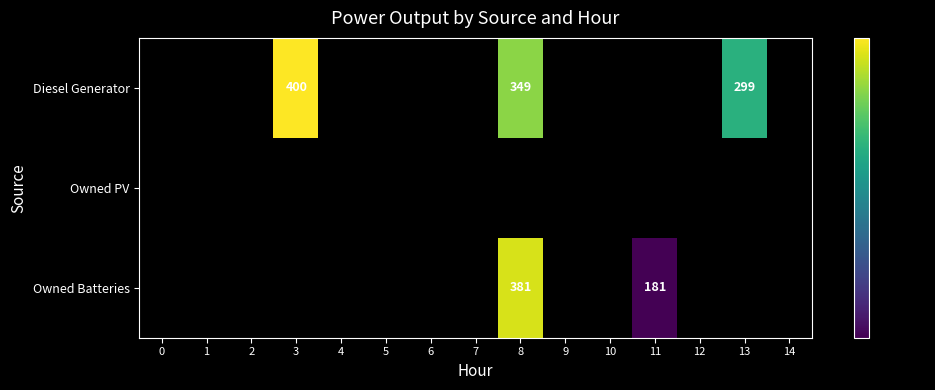

Which has a higher value, 7 or 12?

12